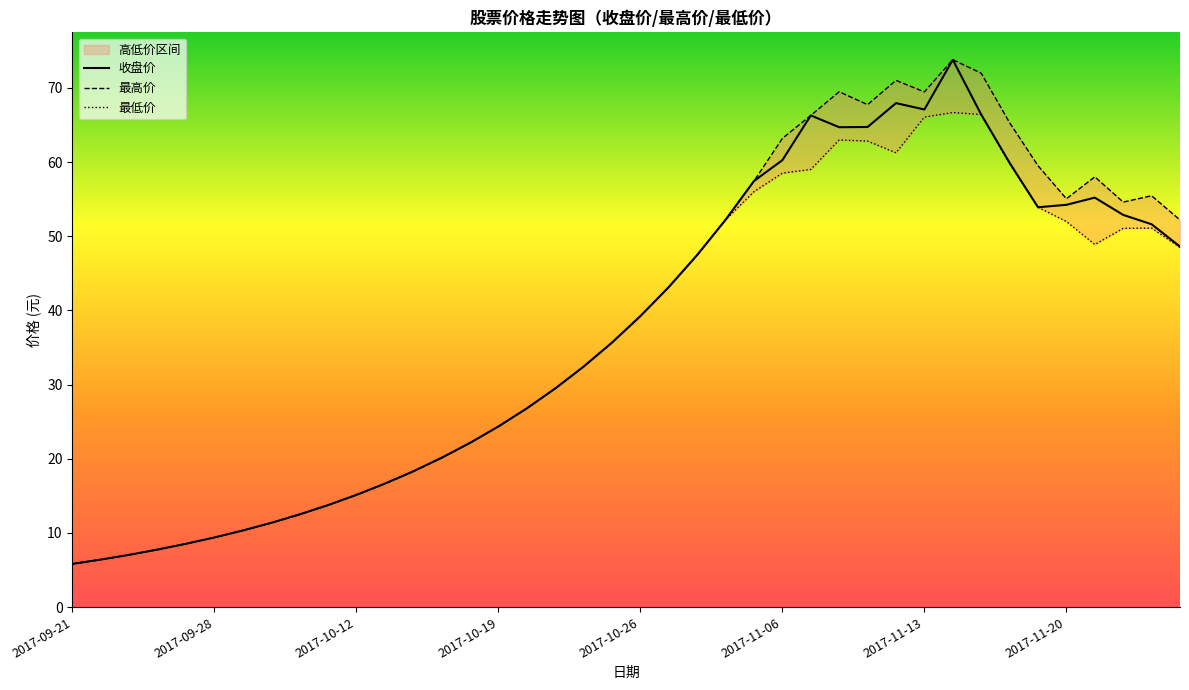

Reading right to left, list all the values displayed in this chart.

收盘价: 48.6	51.6	52.9	55.2	54.2	53.9	59.9	66.4	73.8	67.1	67.9	64.7	64.7	66.3	60.2	57.4	52.2	47.5	43.1	39.2	35.7	32.4	29.5	26.8	24.4	22.1	20.1	18.3	16.6	15.1	13.8	12.5	11.4	10.3	9.4	8.5	7.8	7.0	6.4	5.8
最高价: 52.2	55.5	54.6	58.0	55.0	59.5	65.3	72.0	73.8	69.5	71.0	67.7	69.5	66.3	63.2	57.4	52.2	47.5	43.1	39.2	35.7	32.4	29.5	26.8	24.4	22.1	20.1	18.3	16.6	15.1	13.8	12.5	11.4	10.3	9.4	8.5	7.8	7.0	6.4	5.8
最低价: 48.5	51.1	51.1	48.9	52.0	53.9	59.8	66.4	66.7	66.1	61.2	62.8	63.0	59.0	58.5	56.0	52.2	47.5	43.1	39.2	35.7	32.4	29.5	26.8	24.4	22.1	20.1	18.3	16.6	15.1	13.8	12.5	11.4	10.3	9.4	8.5	7.8	7.0	6.4	5.8